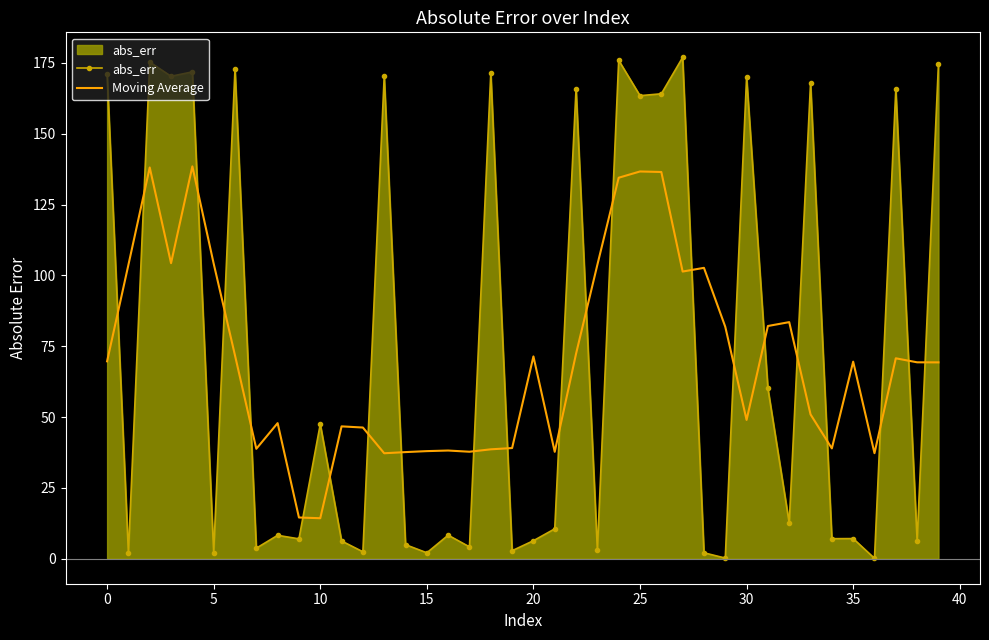

Which series ends up on top after the final intersection of abs_err and Moving Average?

abs_err